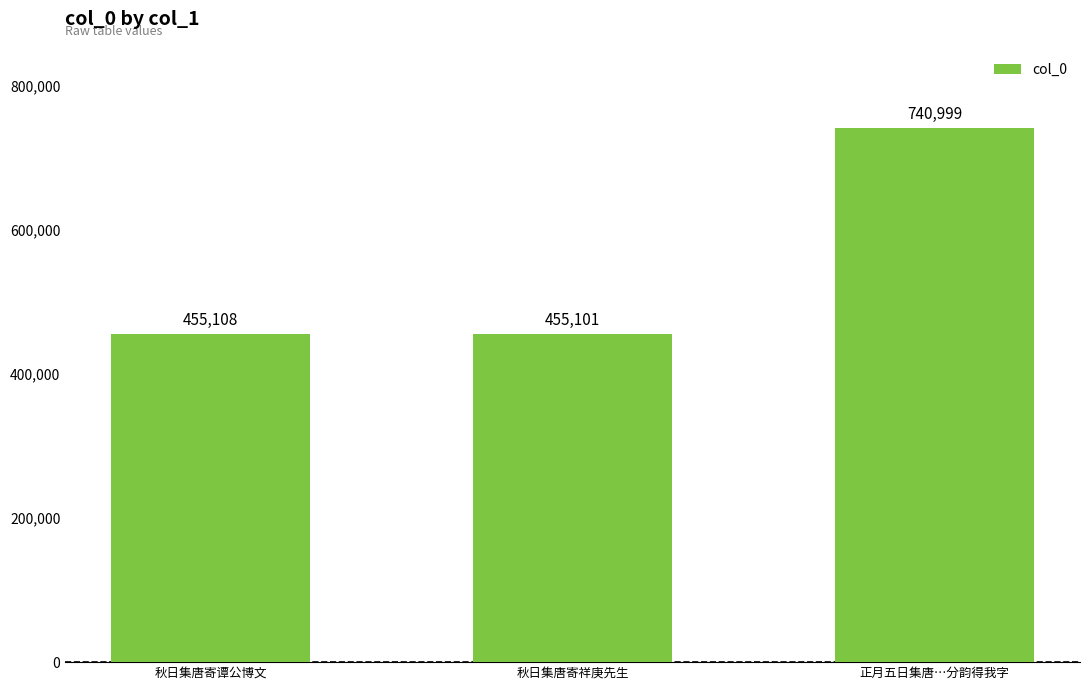

Where is the data nearest to the value 598050?

秋日集唐寄谭公博文